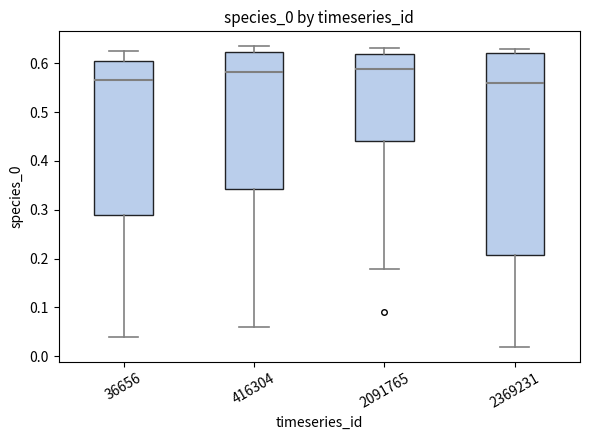

Reading left to right, transcribe this box plot: for each box, give where its median line is, the range the box spans, and where its two whiskers end, as read against the y-axis. The values are not printed on the chart, so give them approximately, as read against the axis.

36656: median 0.57, box 0.29 to 0.60, whiskers 0.04 to 0.62
416304: median 0.58, box 0.34 to 0.62, whiskers 0.06 to 0.63
2091765: median 0.59, box 0.44 to 0.62, whiskers 0.18 to 0.63
2369231: median 0.56, box 0.21 to 0.62, whiskers 0.02 to 0.63